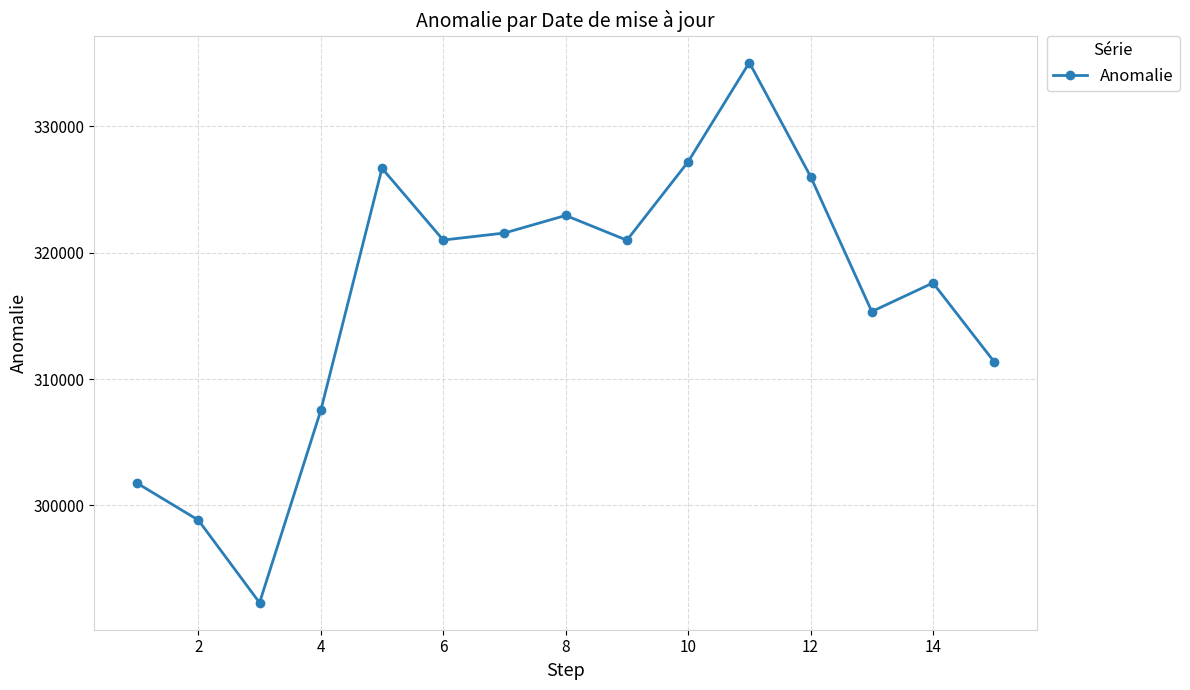

How many categories are shown in the chart?

15